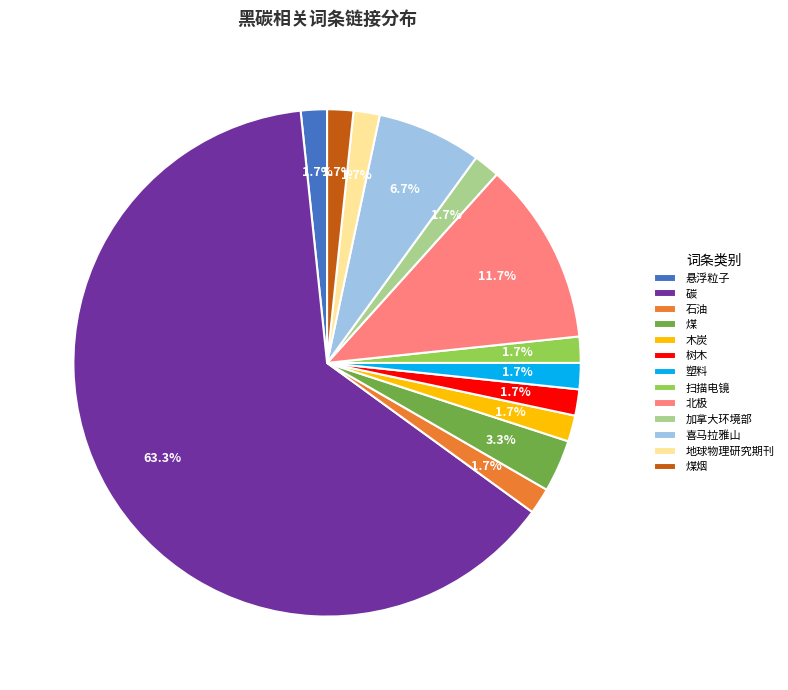

What portion of the pie excludes 树木?

98.3%